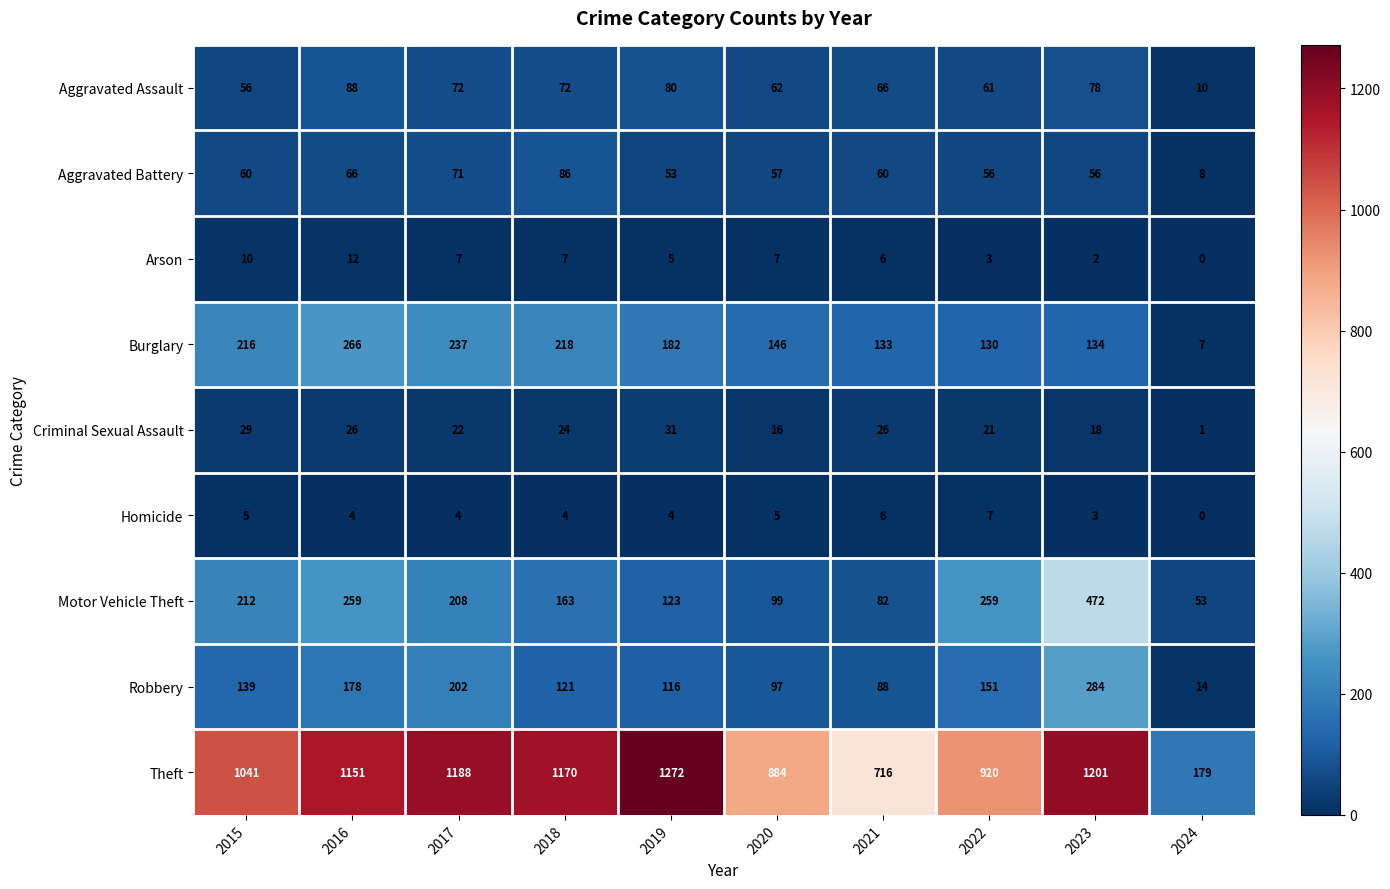

What is the difference between the Aggravated Battery values at 2017 and 2019?

18